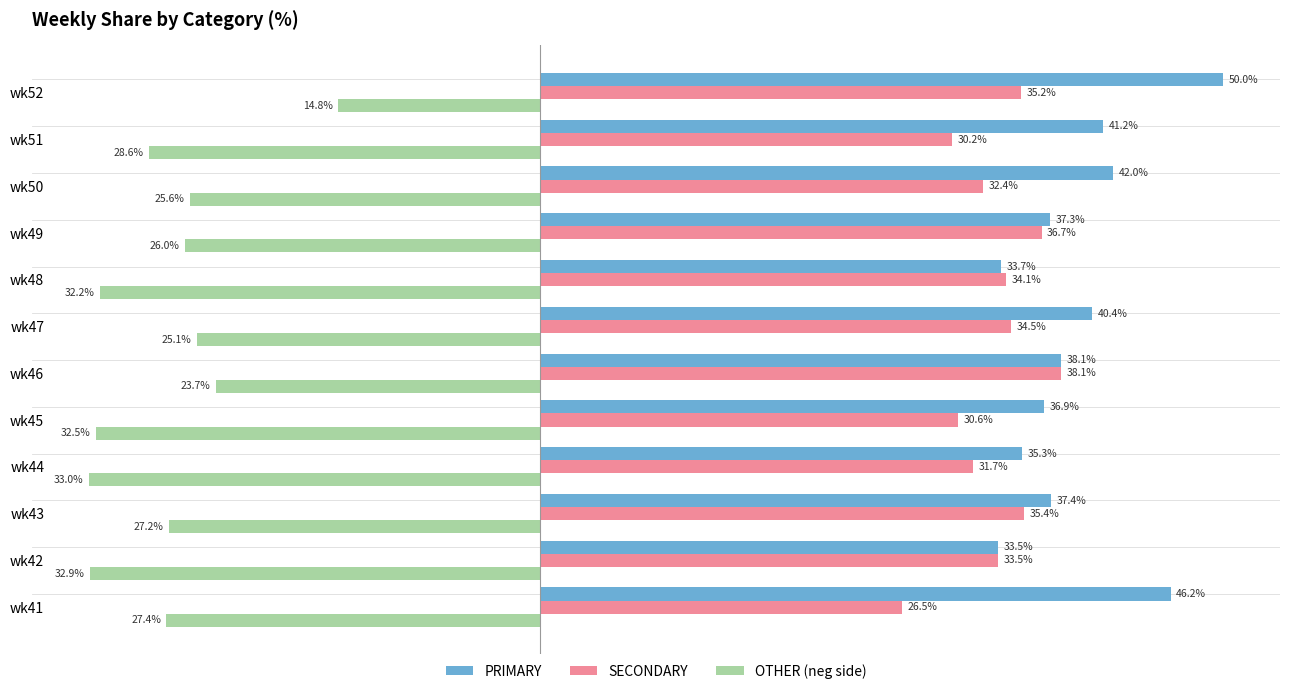

Which label corresponds to the smallest value in the chart?

wk44